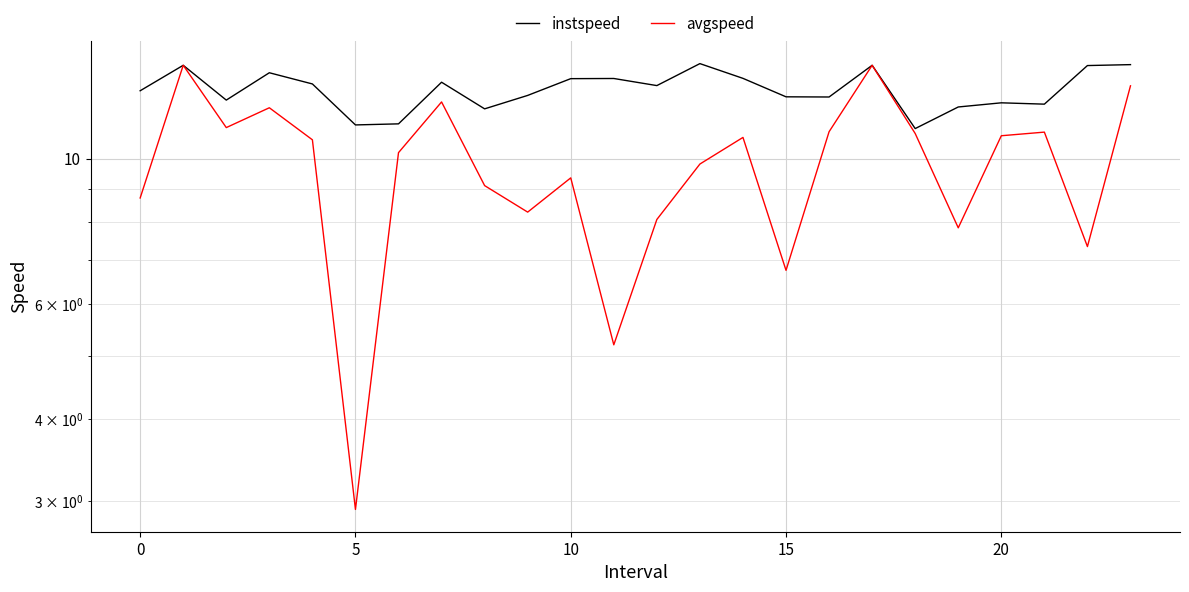

Which series changed the most between 16 and 19?

avgspeed